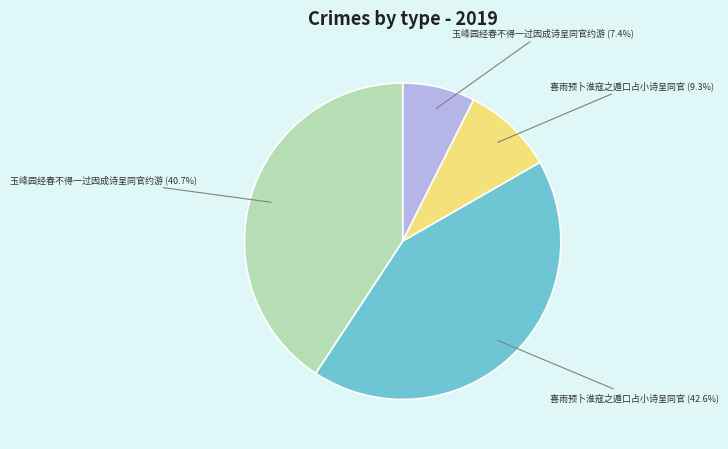

Does any single category account for the majority?

No